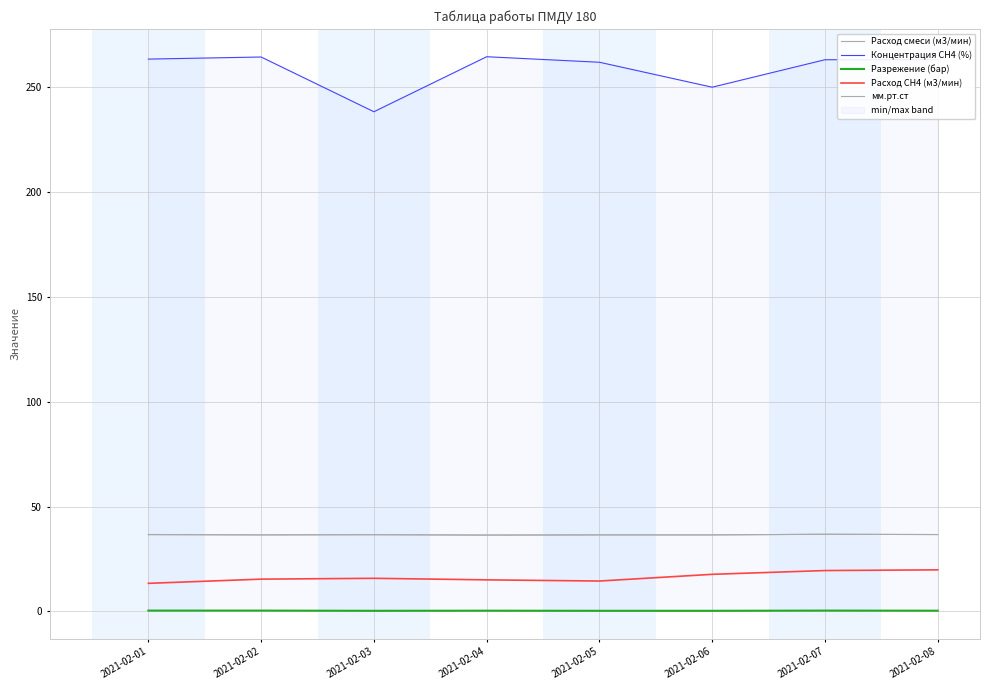

Which series has the largest range (max minus min)?

Концентрация СН4 (%)